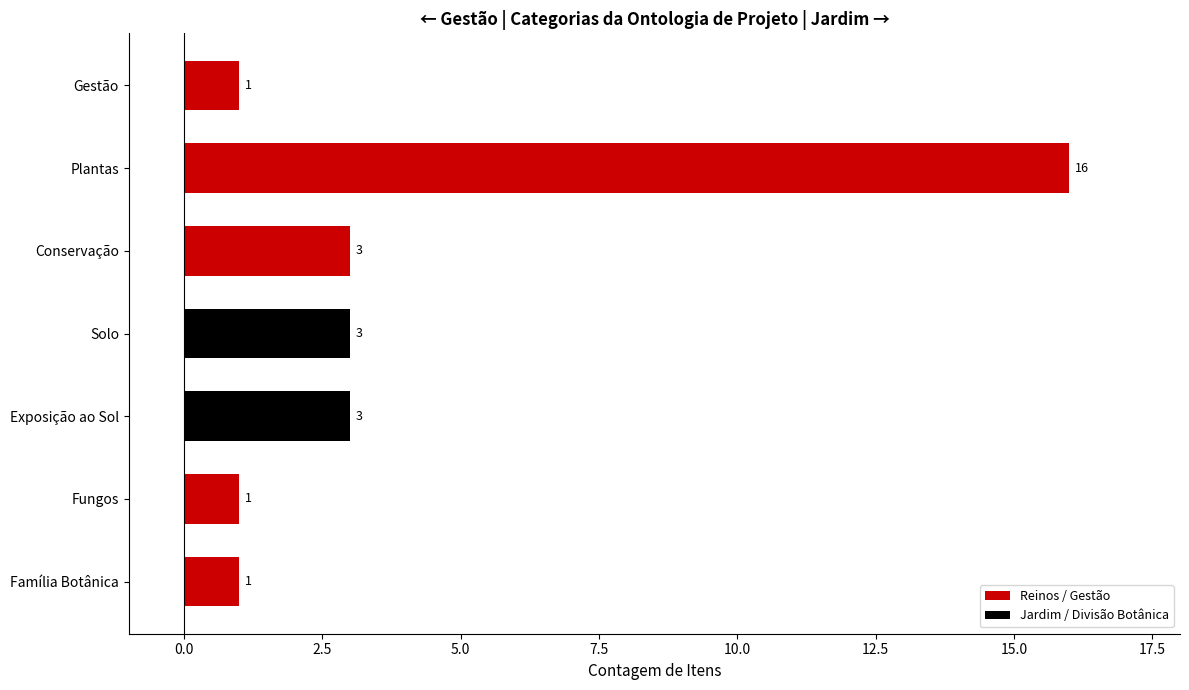

How many values are between 1 and 3?

6